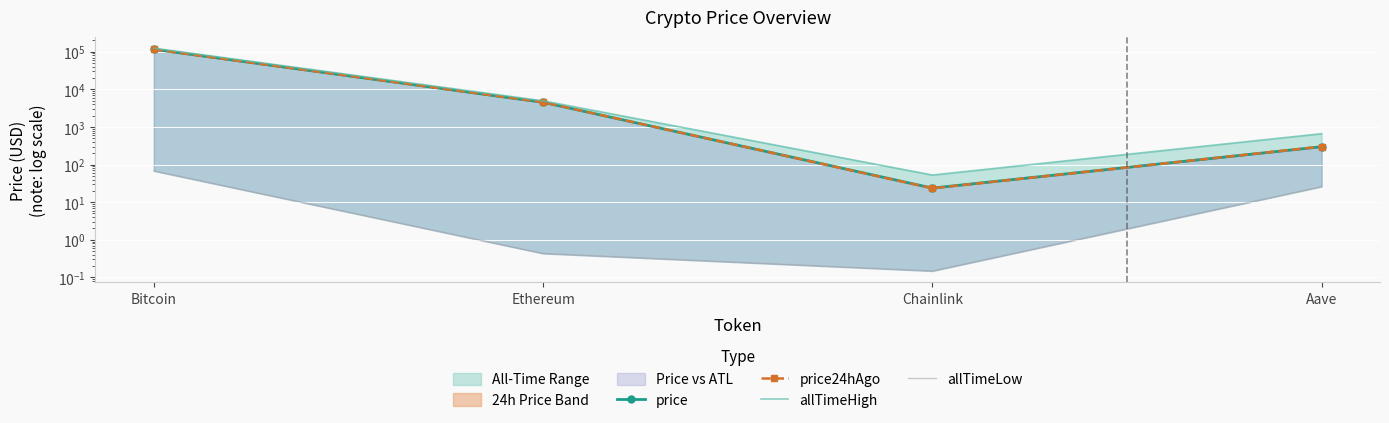

What is the value of the allTimeLow point at the 3rd from the left?

0.1